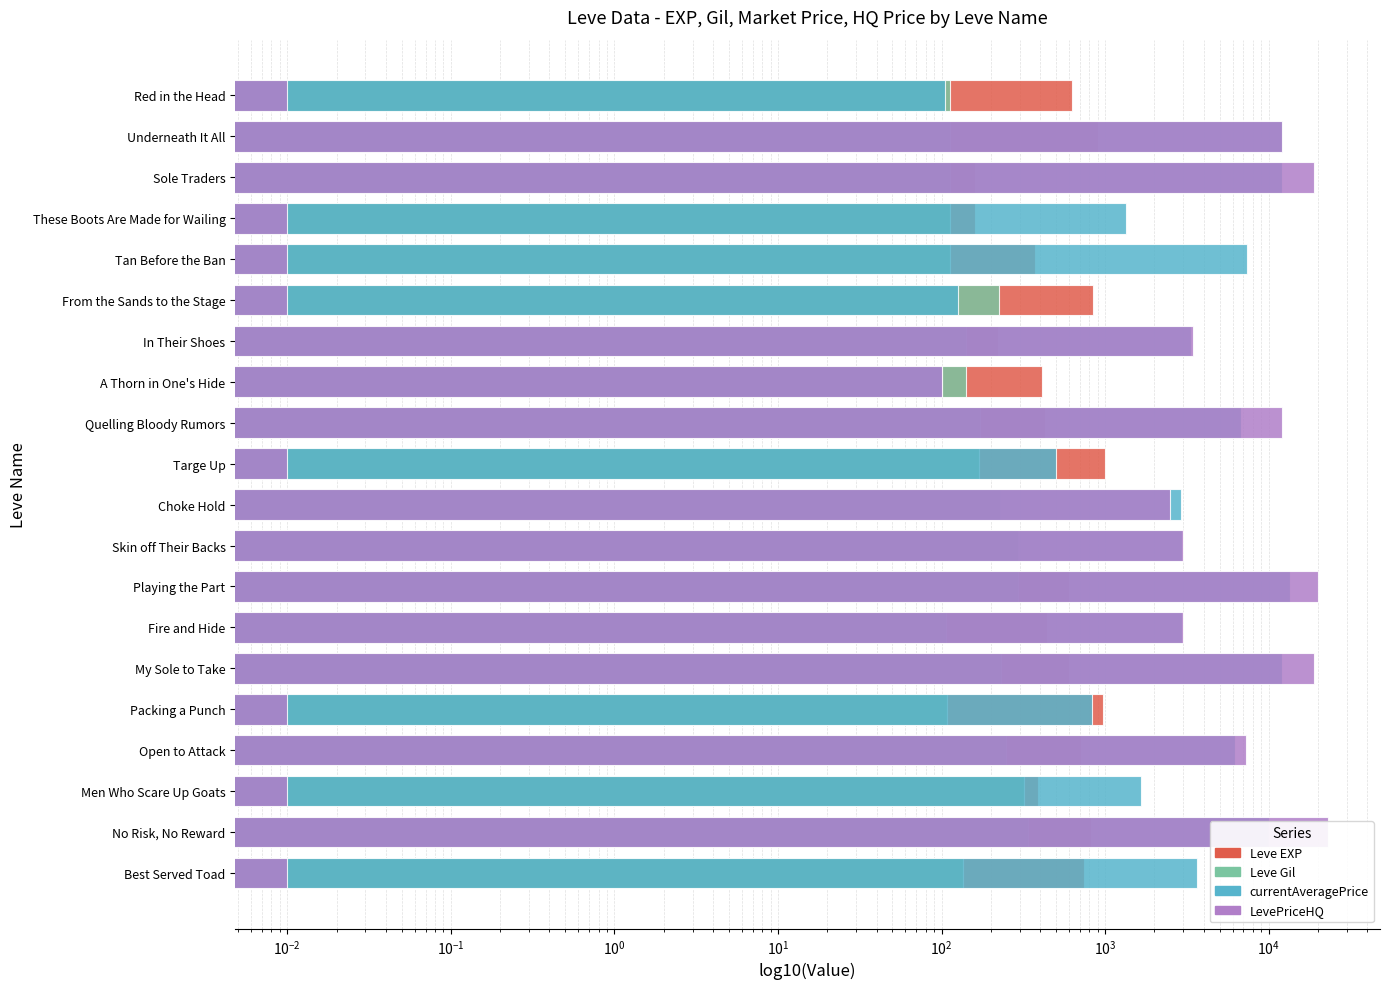

Which series has the largest range (max minus min)?

LevePriceHQ